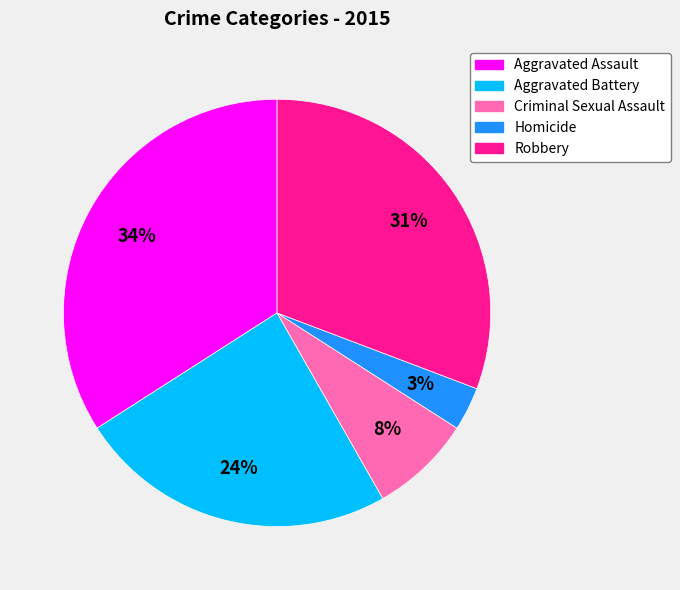

Count the number of slices in the pie.

5